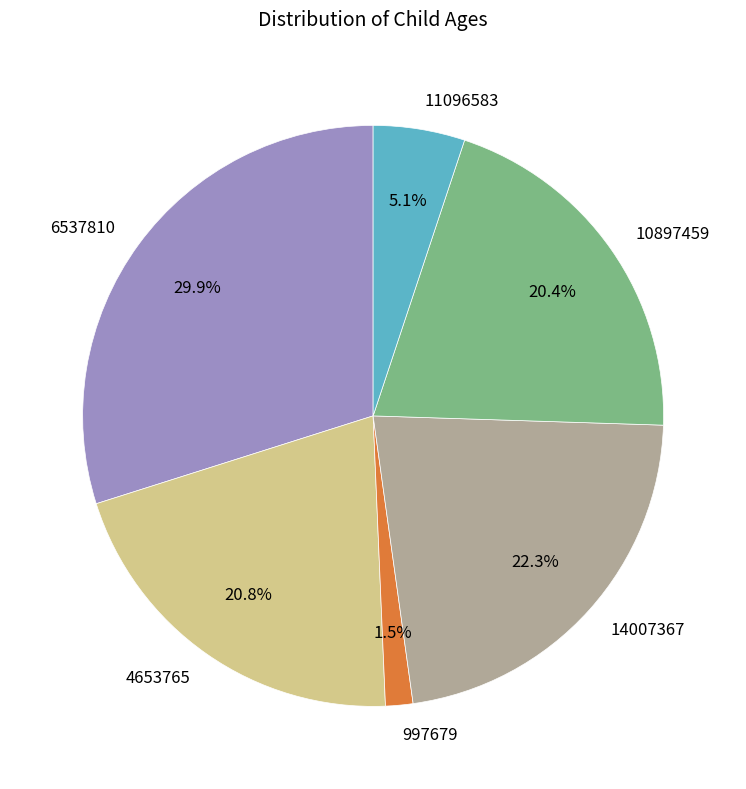

How much of the chart is everything except 6537810?

70.1%